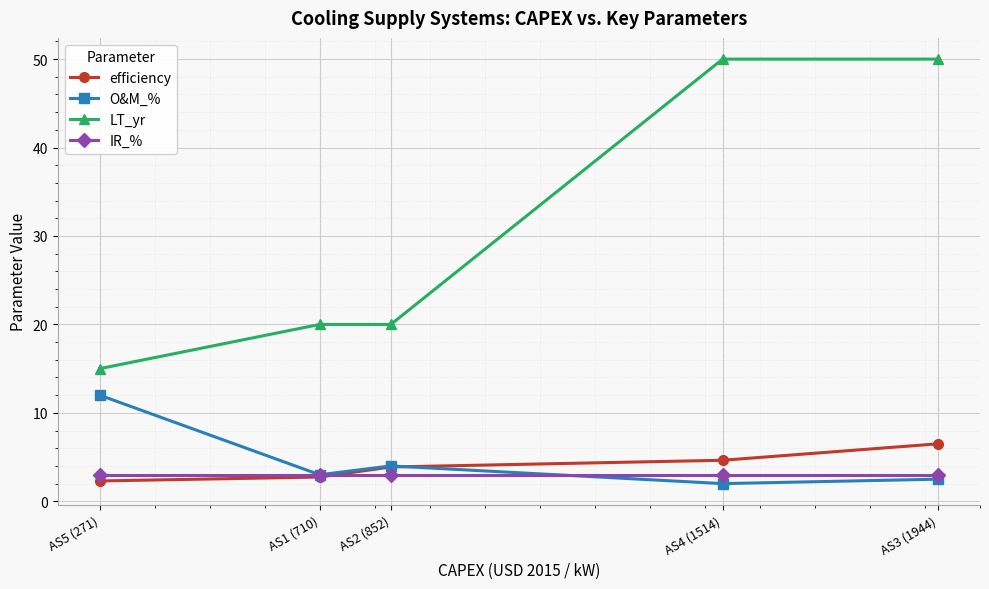

What are all the series names shown in the legend?

efficiency, O&M_%, LT_yr, IR_%